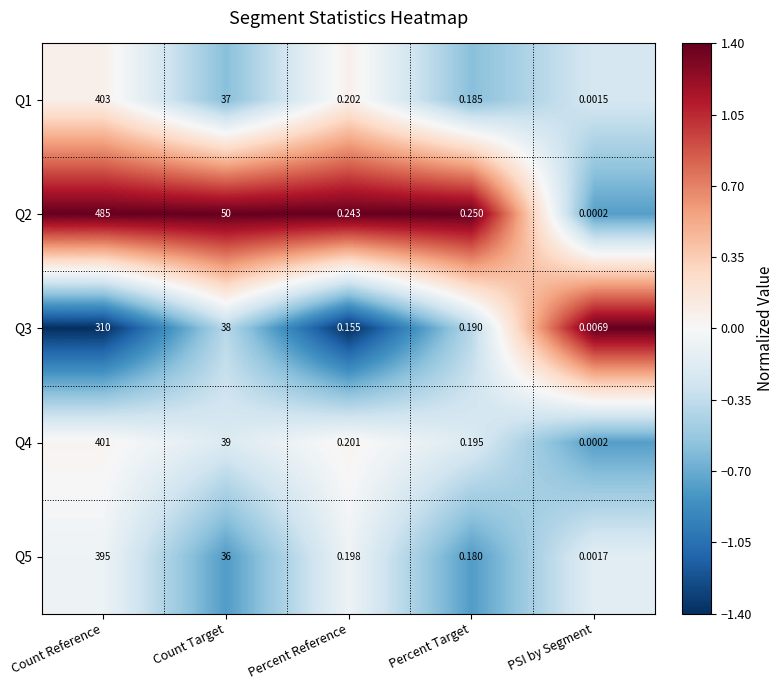

At which label is Q5 closest to 197?

Count Target